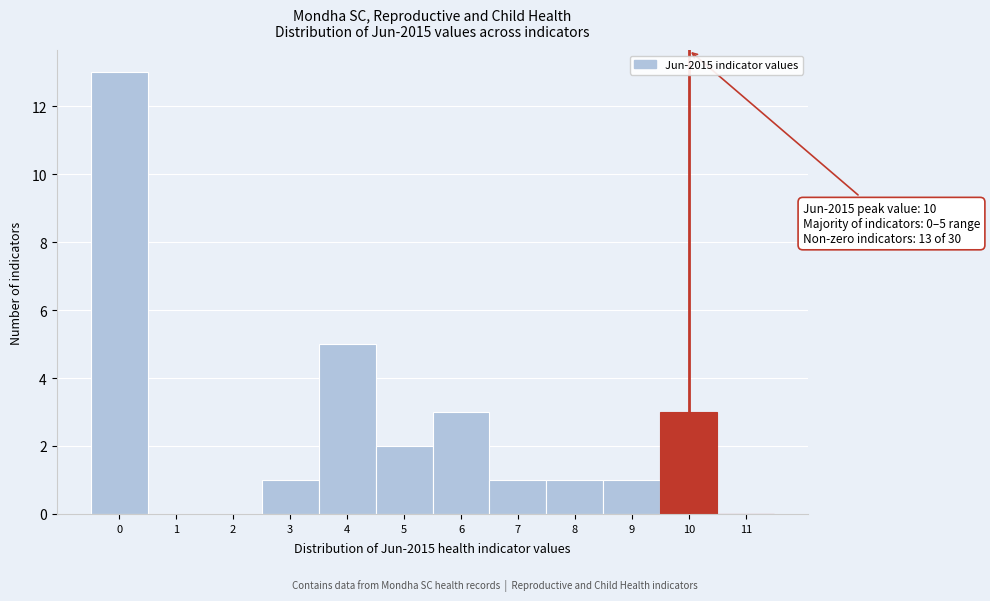

Which range on the x-axis has the tallest bar?

-0.5 to 0.5